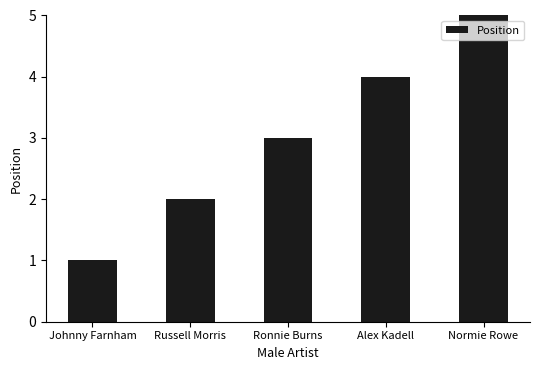

How many bars are there in total?

5